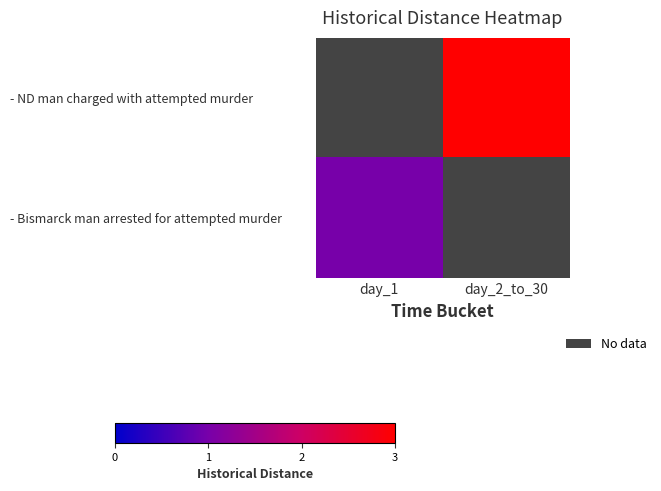

True or false: - Bismarck man arrested for attempted murder has a value of 1.7 at day_1.

False